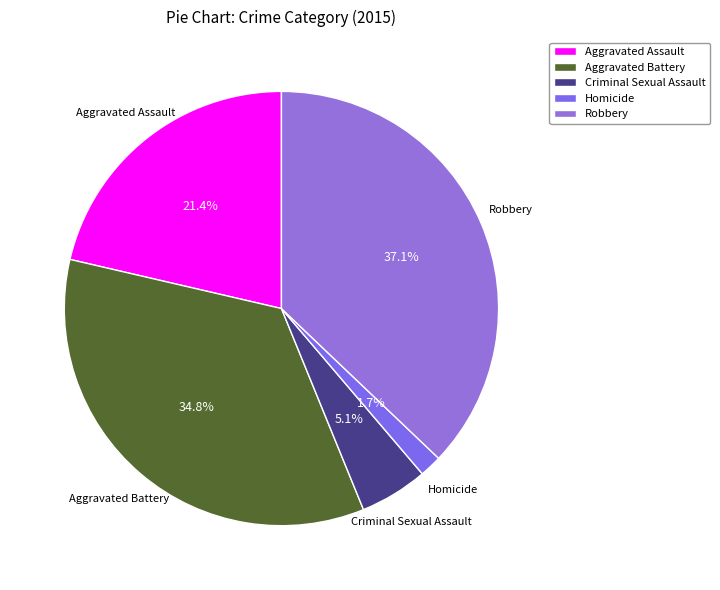

Does Aggravated Battery account for over 50% of the chart?

No